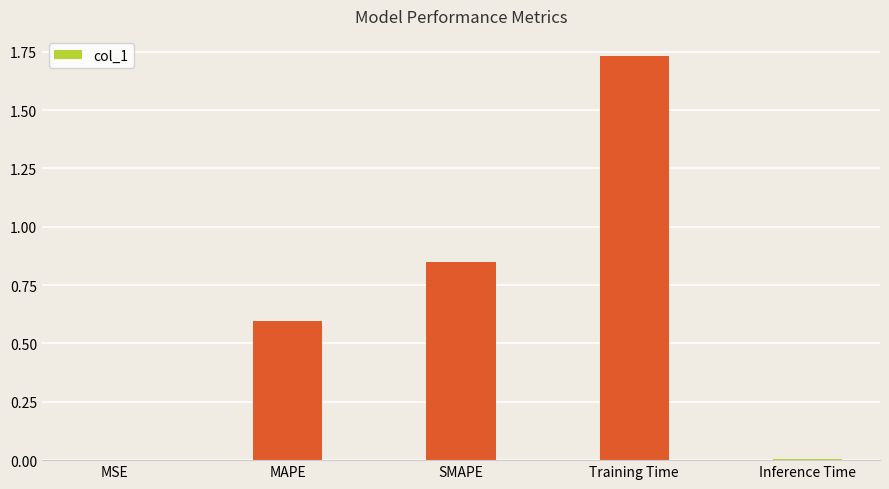

What is the sum of all values?

3.2